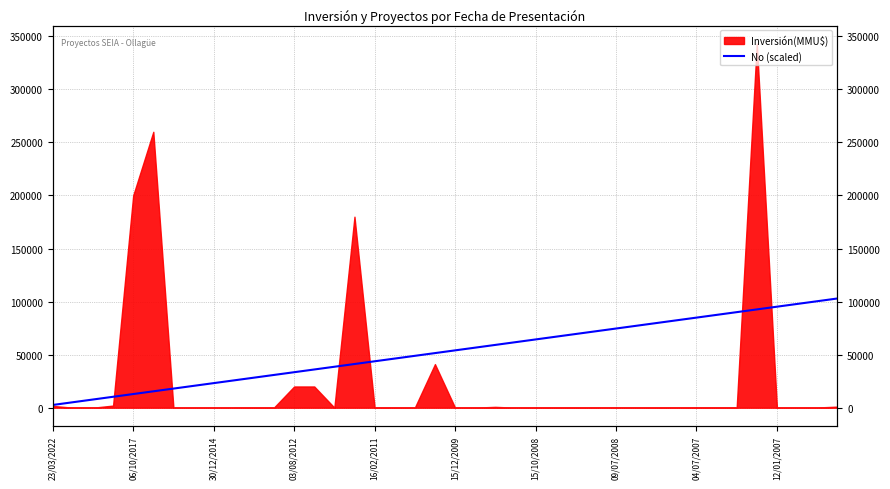

What is the difference between the maximum and second lowest values?

97755.0